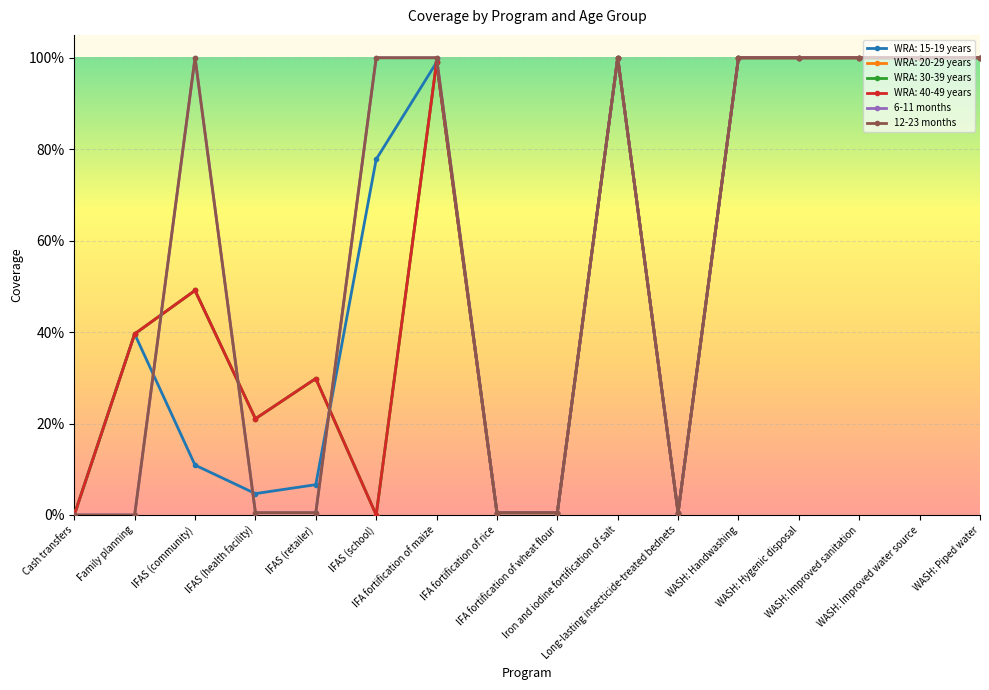

True or false: 6-11 months and 12-23 months intersect in this chart.

False